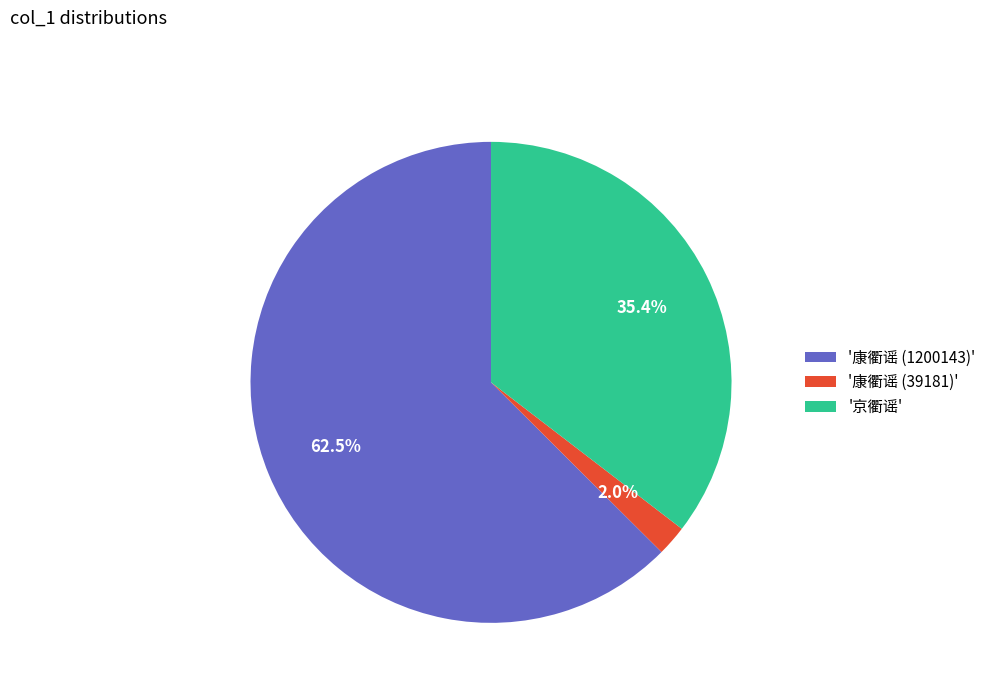

Between '康衢谣 (1200143)' and '康衢谣 (39181)', which is larger?

'康衢谣 (1200143)'